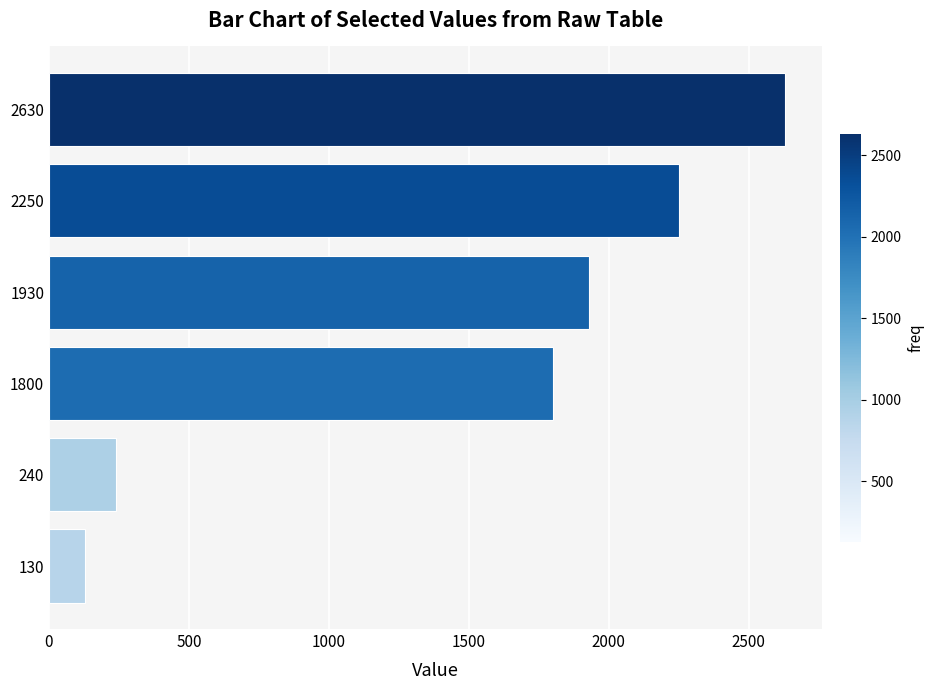

At which category does the chart reach its minimum across all series?

130